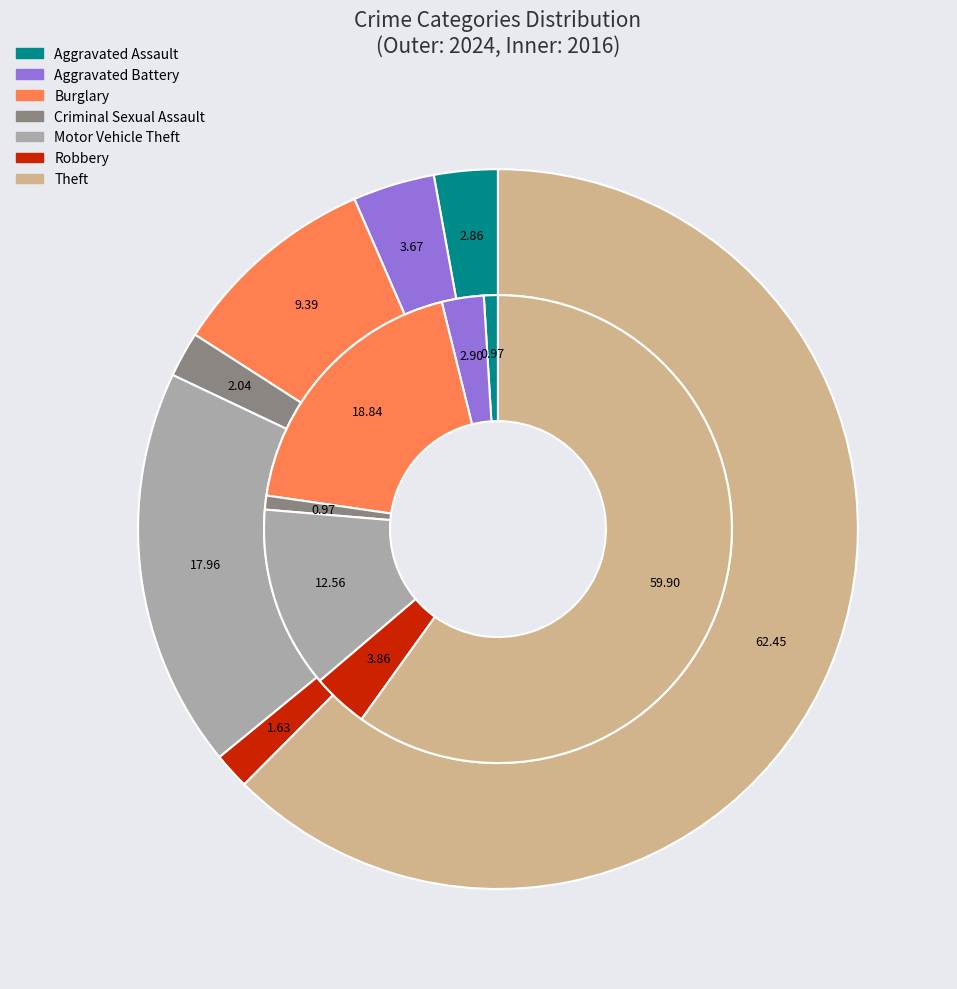

What percentage is the values_2016 slice, to the nearest percent?

3%